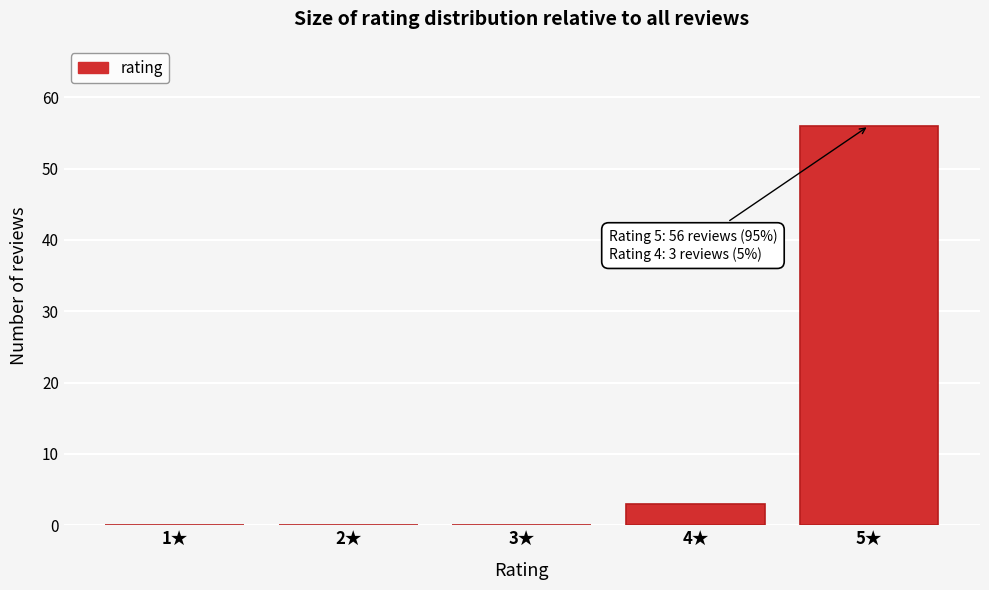

Over which range of the x-axis is the bar tallest?

4.5 to 5.5